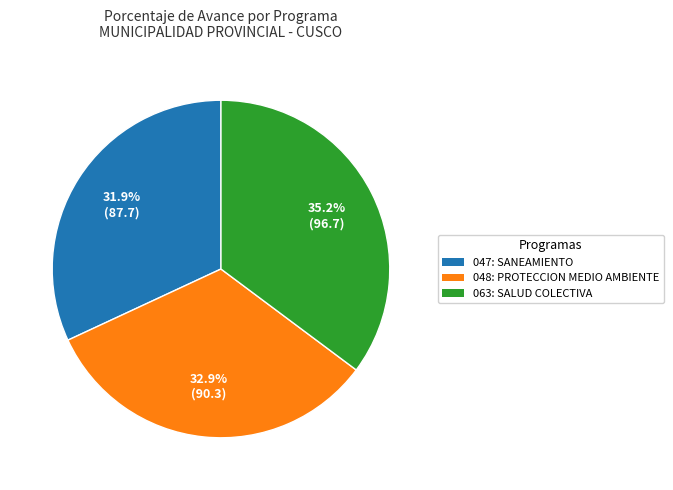

To the nearest percent, what percentage of the pie is 063: SALUD COLECTIVA?

35%